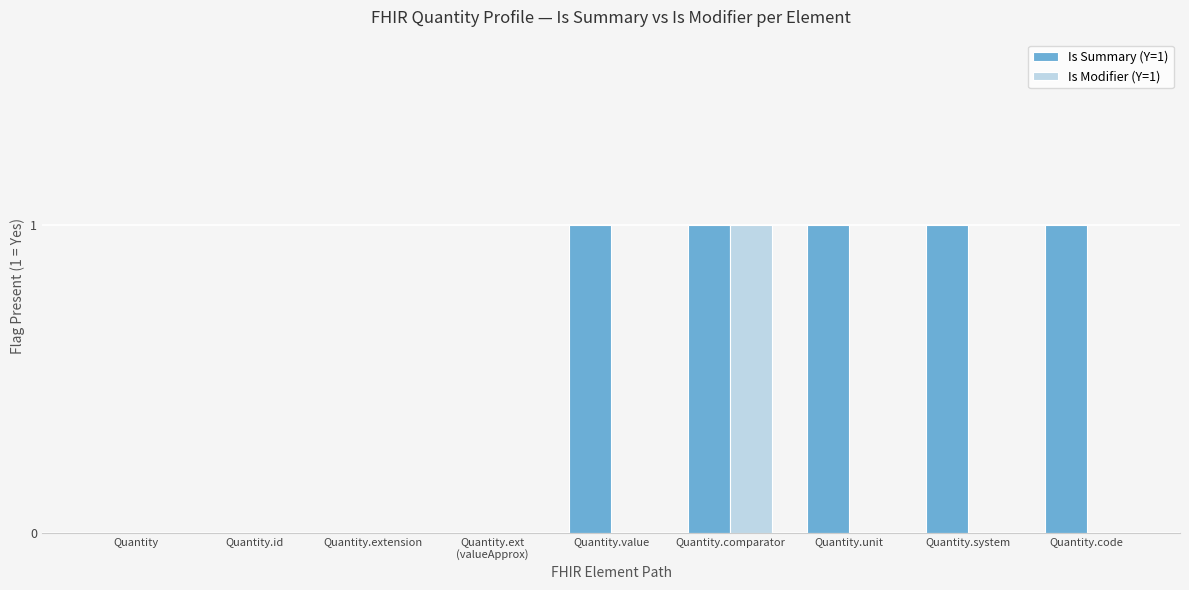

The value of Is Summary (Y=1) at Quantity.code is 1. True or false?

True